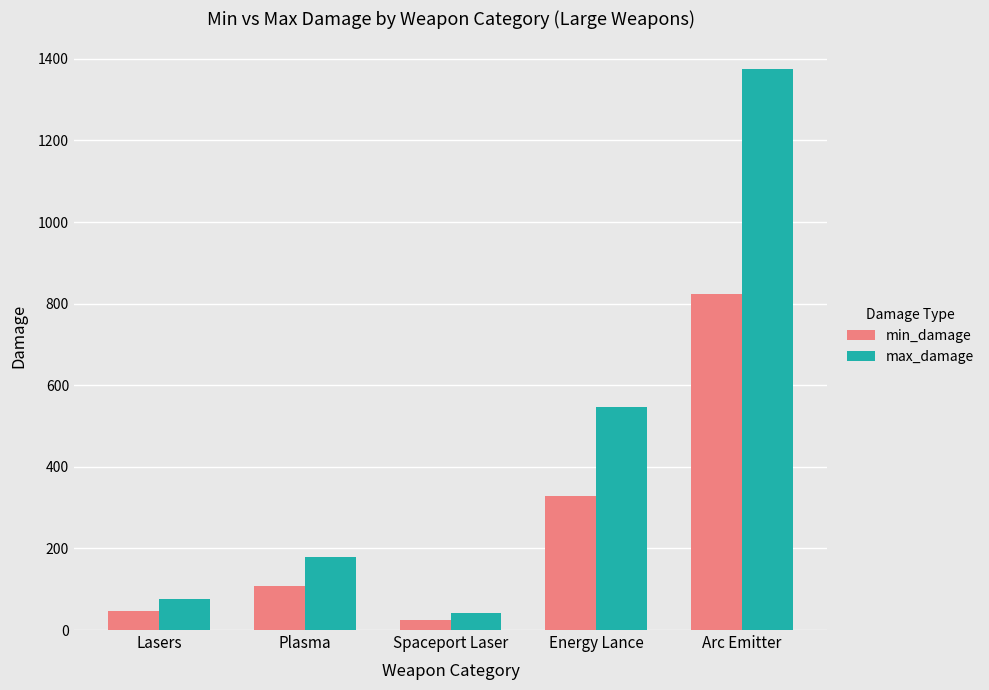

How many categories are shown in the chart?

5